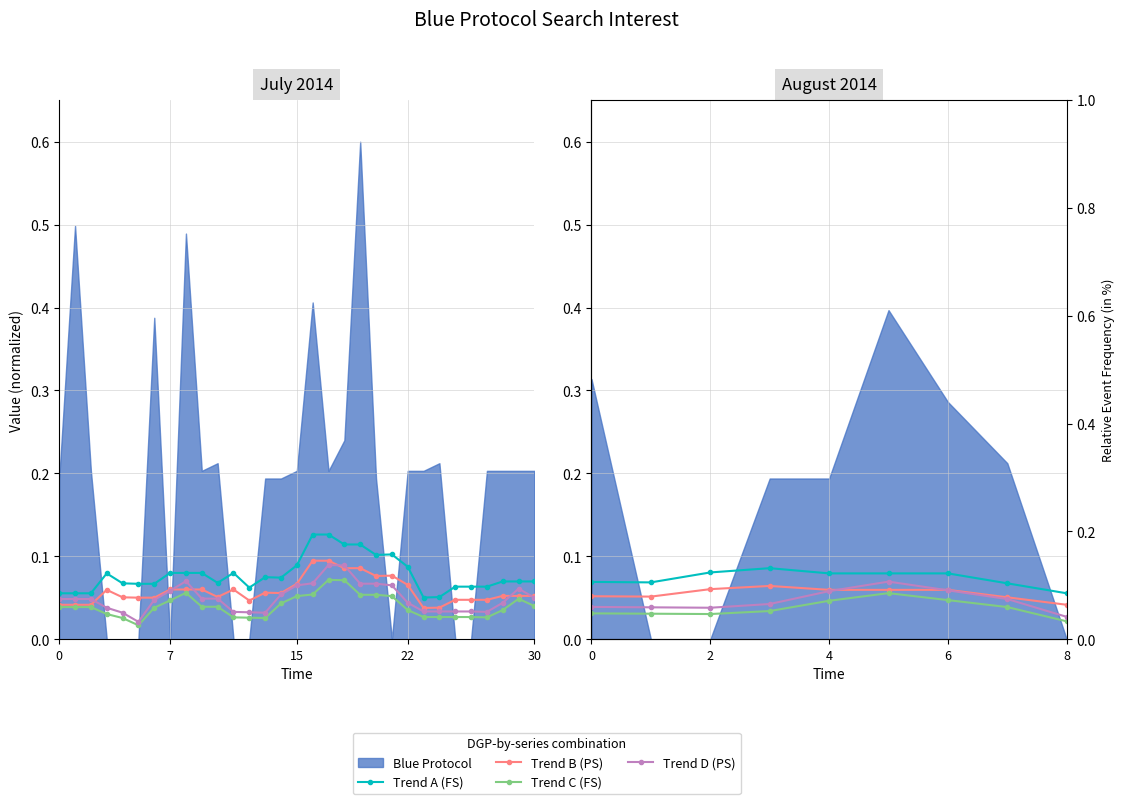

How many interior local valleys does the Trend C (FS) series have?

1